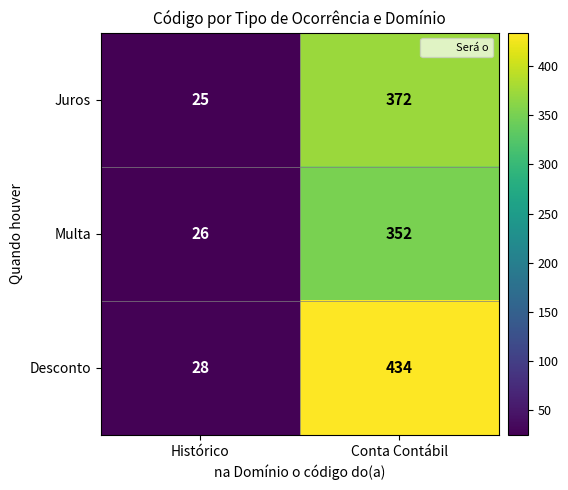

Rank the series at Conta Contábil from highest to lowest value.

Desconto, Juros, Multa